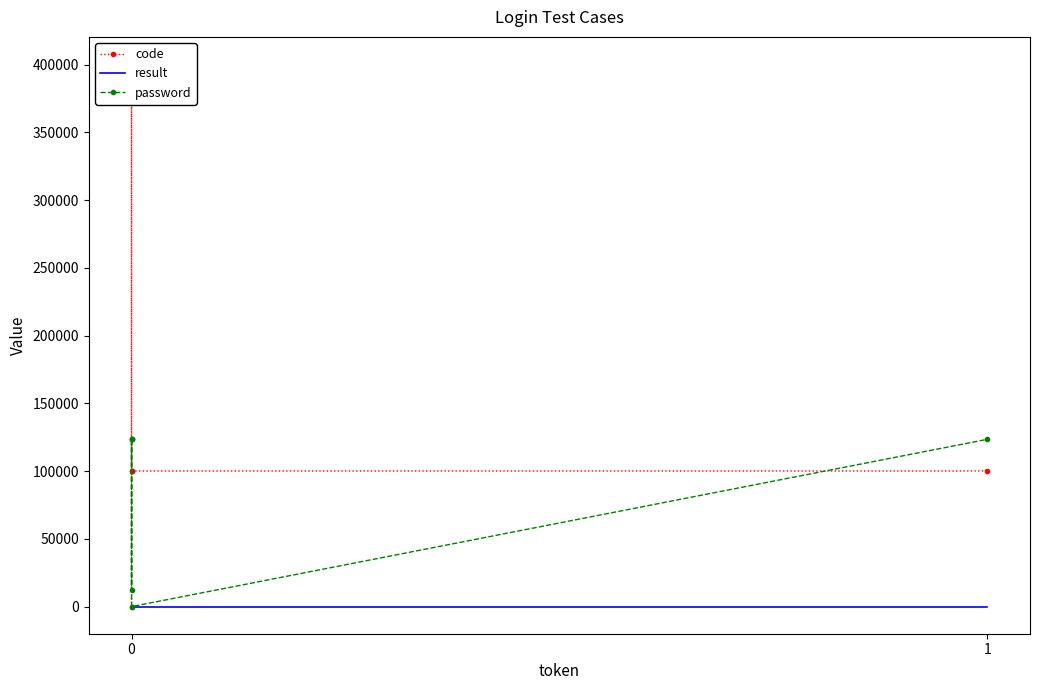

How many lines are shown in the chart?

3